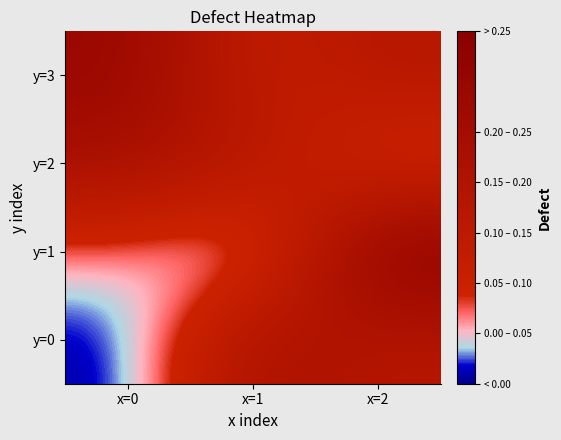

How many categories are shown in the chart?

3